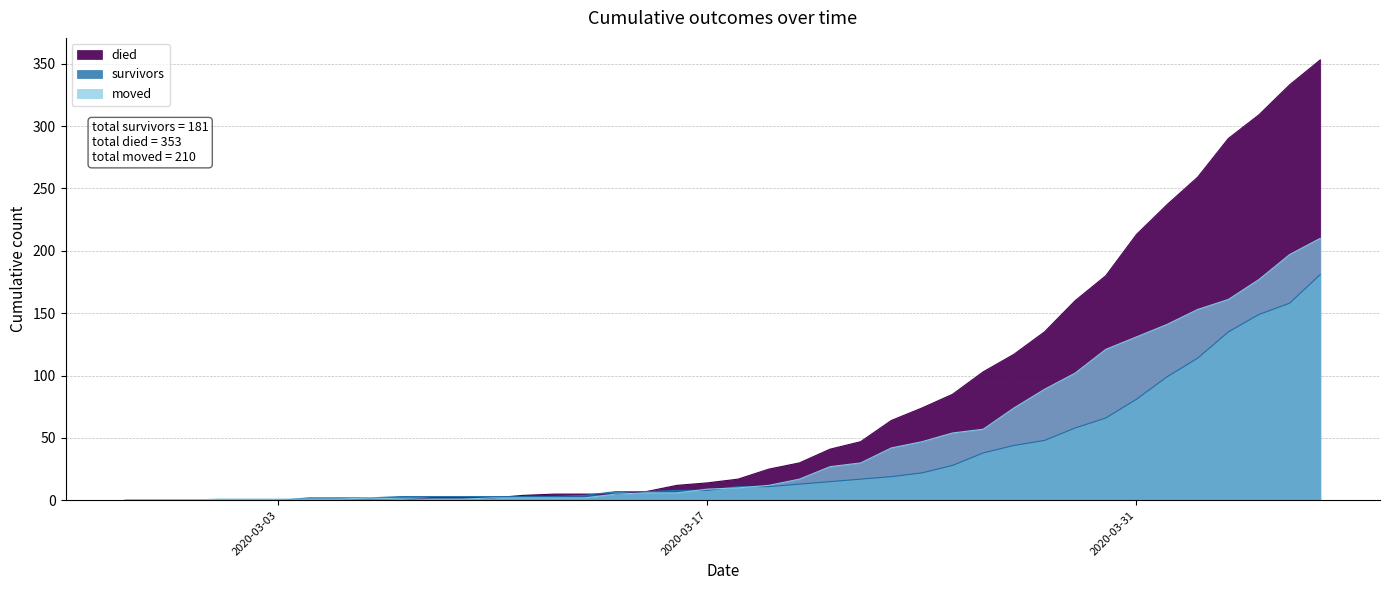

Reading left to right, what are all the values shown in this chart?

survivors: 2020-02-27=0	2020-02-28=0	2020-02-29=0	2020-03-01=0	2020-03-02=0	2020-03-03=0	2020-03-04=2	2020-03-05=2	2020-03-06=2	2020-03-07=3	2020-03-08=3	2020-03-09=3	2020-03-10=3	2020-03-11=3	2020-03-12=3	2020-03-13=4	2020-03-14=7	2020-03-15=7	2020-03-16=8	2020-03-17=8	2020-03-18=11	2020-03-19=11	2020-03-20=13	2020-03-21=15	2020-03-22=17	2020-03-23=19	2020-03-24=22	2020-03-25=28	2020-03-26=38	2020-03-27=44	2020-03-28=48	2020-03-29=58	2020-03-30=66	2020-03-31=81	2020-04-01=99	2020-04-02=114	2020-04-03=135	2020-04-04=149	2020-04-05=158	2020-04-06=181
died: 2020-02-27=0	2020-02-28=0	2020-02-29=0	2020-03-01=0	2020-03-02=0	2020-03-03=0	2020-03-04=0	2020-03-05=0	2020-03-06=0	2020-03-07=0	2020-03-08=2	2020-03-09=2	2020-03-10=2	2020-03-11=4	2020-03-12=5	2020-03-13=5	2020-03-14=5	2020-03-15=7	2020-03-16=12	2020-03-17=14	2020-03-18=17	2020-03-19=25	2020-03-20=30	2020-03-21=41	2020-03-22=47	2020-03-23=64	2020-03-24=74	2020-03-25=85	2020-03-26=103	2020-03-27=117	2020-03-28=135	2020-03-29=160	2020-03-30=180	2020-03-31=213	2020-04-01=237	2020-04-02=259	2020-04-03=290	2020-04-04=309	2020-04-05=333	2020-04-06=353
moved: 2020-02-27=0	2020-02-28=0	2020-02-29=0	2020-03-01=1	2020-03-02=1	2020-03-03=1	2020-03-04=1	2020-03-05=1	2020-03-06=2	2020-03-07=1	2020-03-08=1	2020-03-09=1	2020-03-10=2	2020-03-11=2	2020-03-12=2	2020-03-13=2	2020-03-14=5	2020-03-15=6	2020-03-16=6	2020-03-17=9	2020-03-18=10	2020-03-19=12	2020-03-20=17	2020-03-21=27	2020-03-22=30	2020-03-23=42	2020-03-24=47	2020-03-25=54	2020-03-26=57	2020-03-27=74	2020-03-28=89	2020-03-29=102	2020-03-30=121	2020-03-31=131	2020-04-01=141	2020-04-02=153	2020-04-03=161	2020-04-04=177	2020-04-05=197	2020-04-06=210